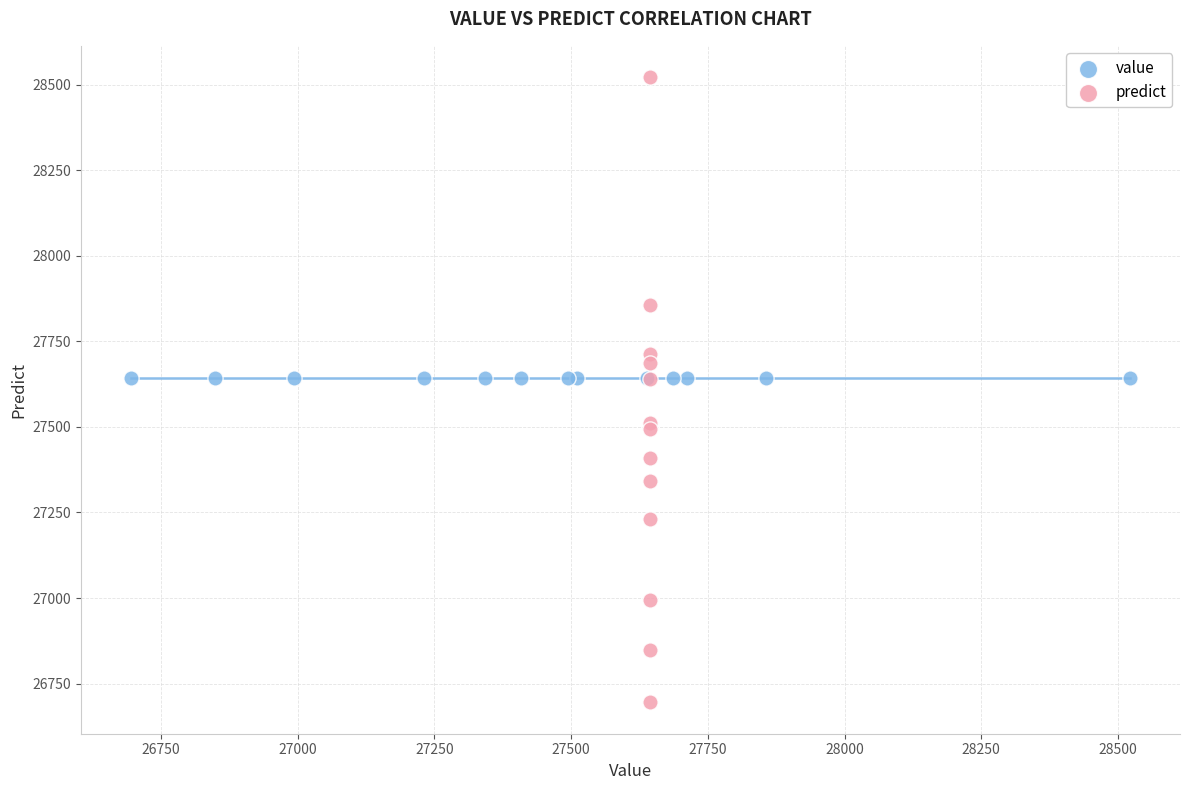

Which series reaches the minimum Y coordinate?

predict